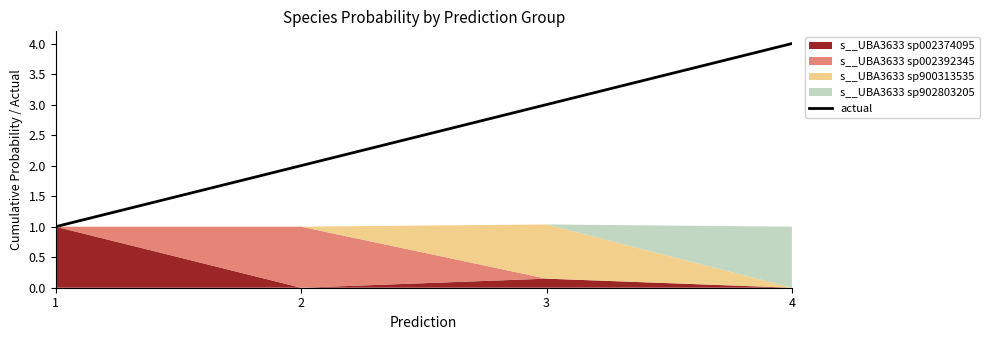

Is it true that actual equals 2 at 4?

False